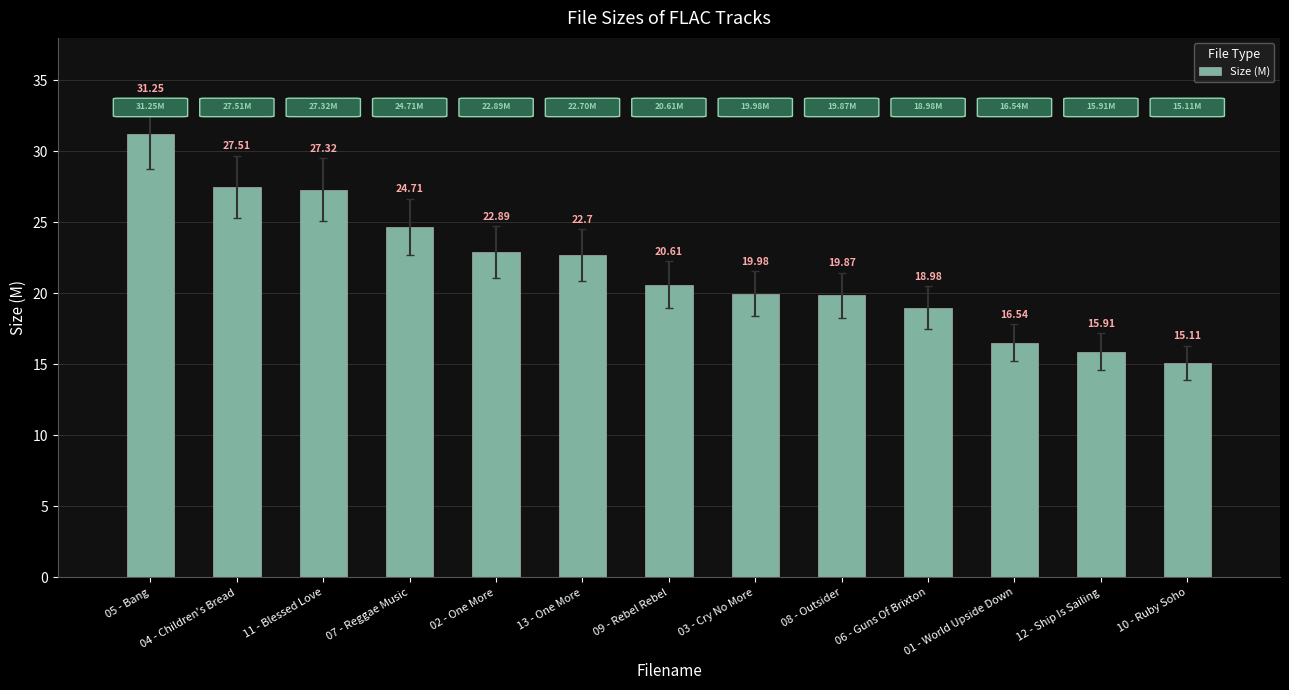

Rank the categories by value from lowest to highest.

10 - Ruby Soho, 12 - Ship Is Sailing, 01 - World Upside Down, 06 - Guns Of Brixton, 08 - Outsider, 03 - Cry No More, 09 - Rebel Rebel, 13 - One More, 02 - One More, 07 - Reggae Music, 11 - Blessed Love, 04 - Children's Bread, 05 - Bang